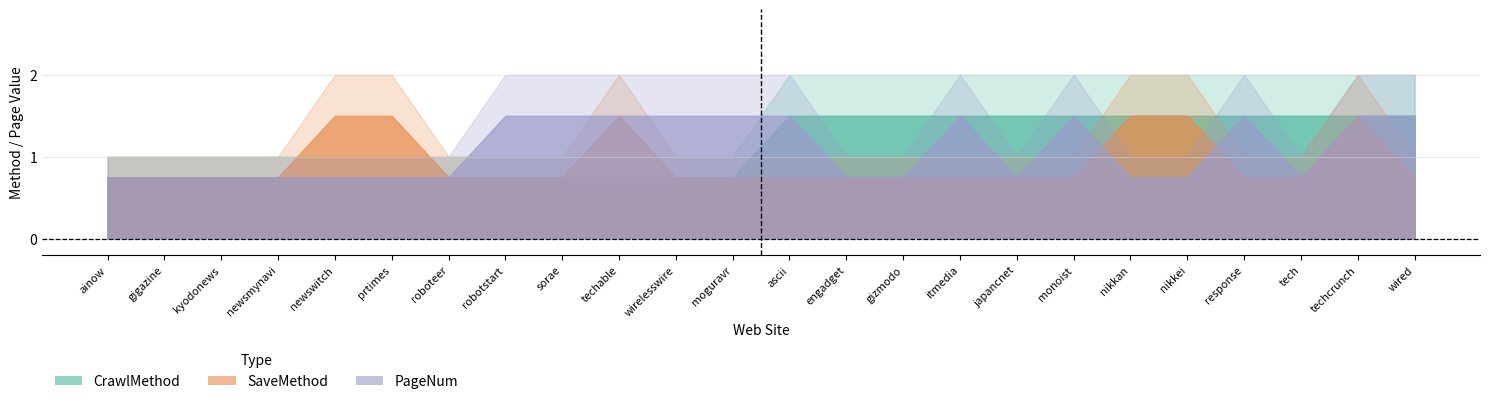

Rank the categories by SaveMethod value from highest to lowest.

newswitch, prtimes, techable, nikkan, nikkei, techcrunch, ainow, gigazine, kyodonews, newsmynavi, roboteer, robotstart, sorae, wirelesswire, moguravr, ascii, engadget, gizmodo, itmedia, japancnet, monoist, response, tech, wired